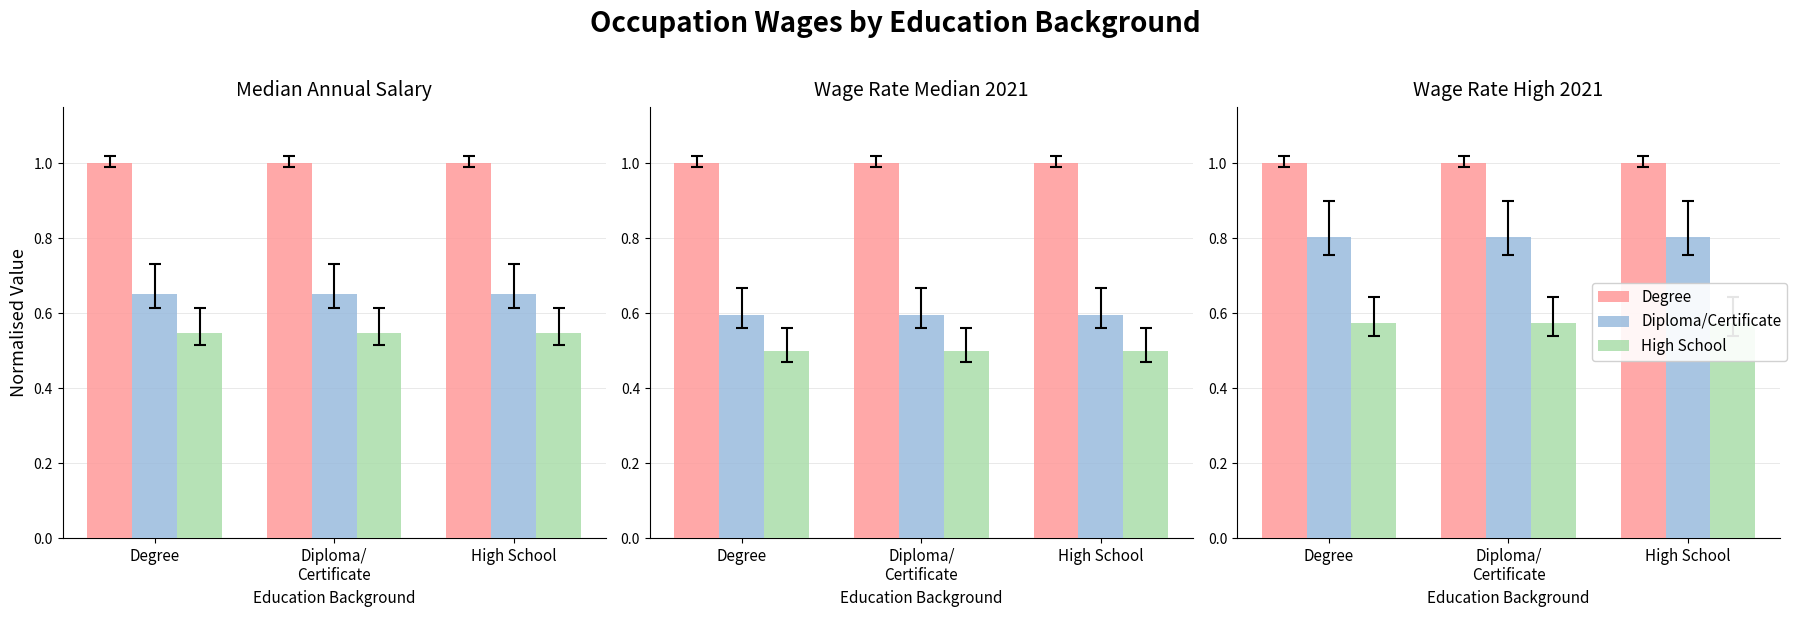

What is the value of the High School bar at the 1st from the left?

0.6